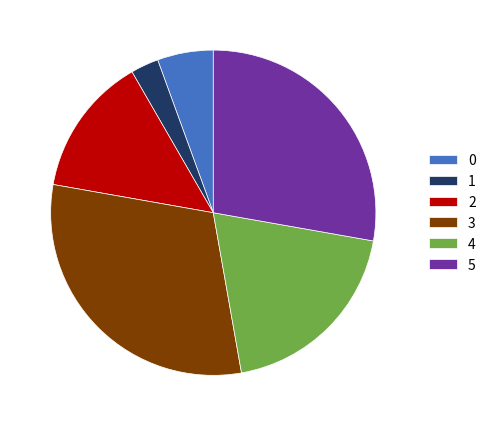

Does 3 represent more than half of the total?

No